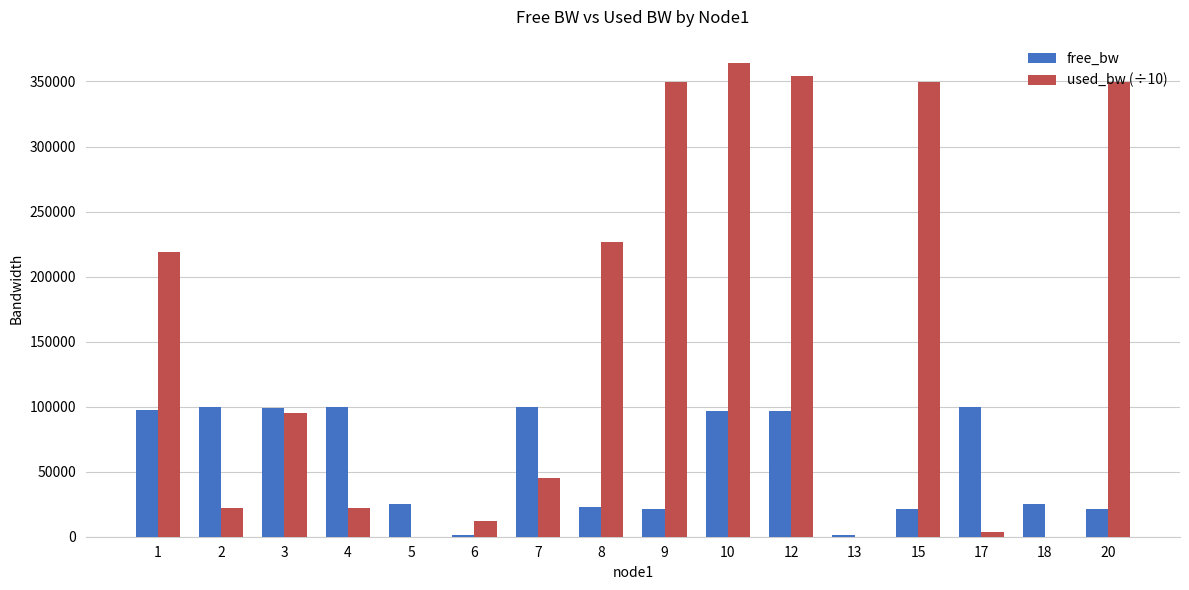

At which category does the chart reach its peak across all series?

10